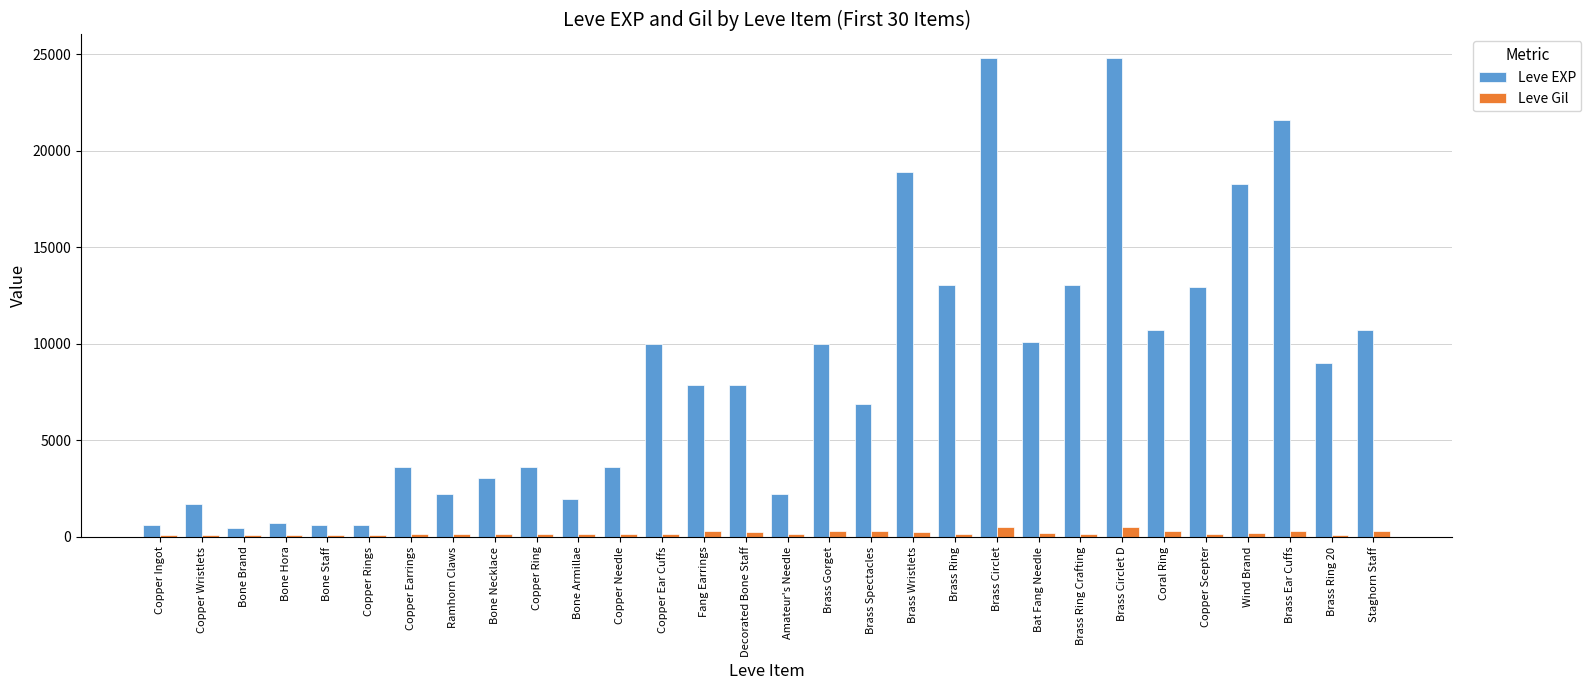

What is the difference between the maximum and minimum values in the Leve EXP series?

24340